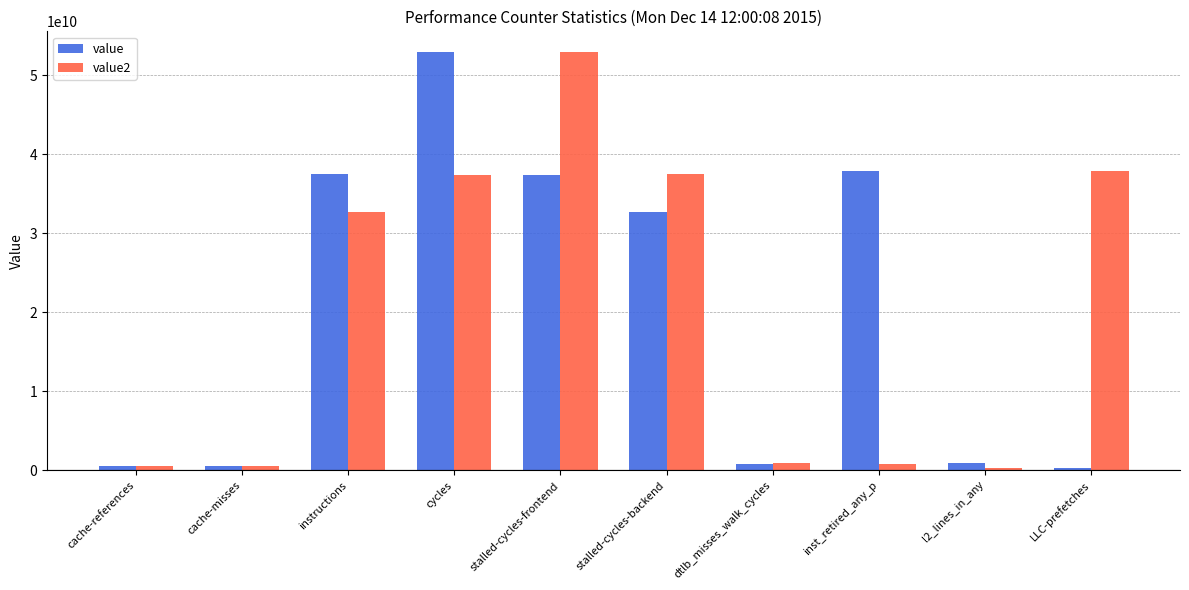

What is the total value across all series at cache-references?

1092997940